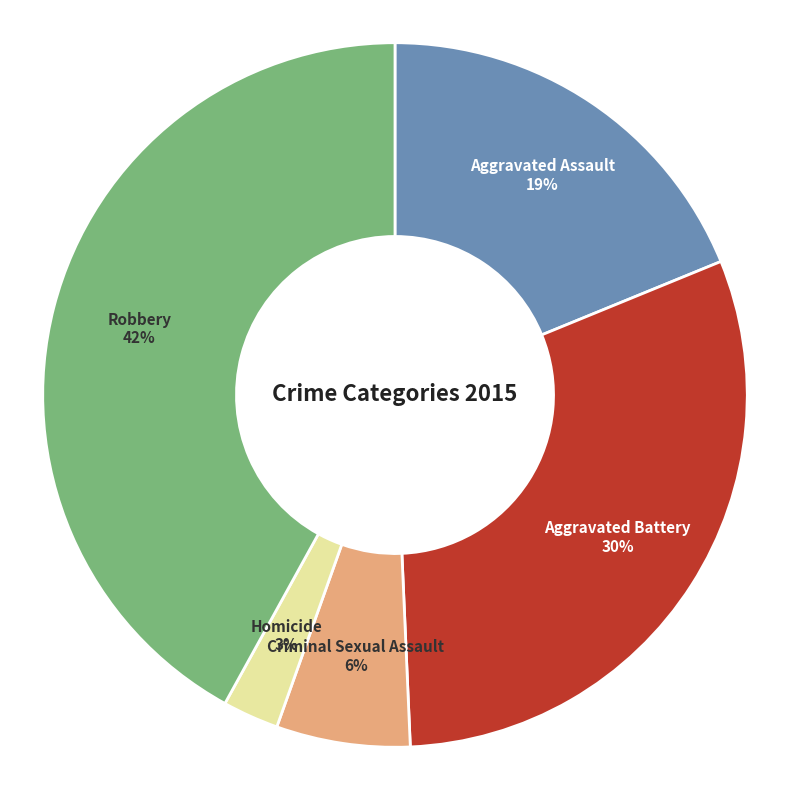

To the nearest percent, what is the difference between the largest and smallest slice percentages?

39%